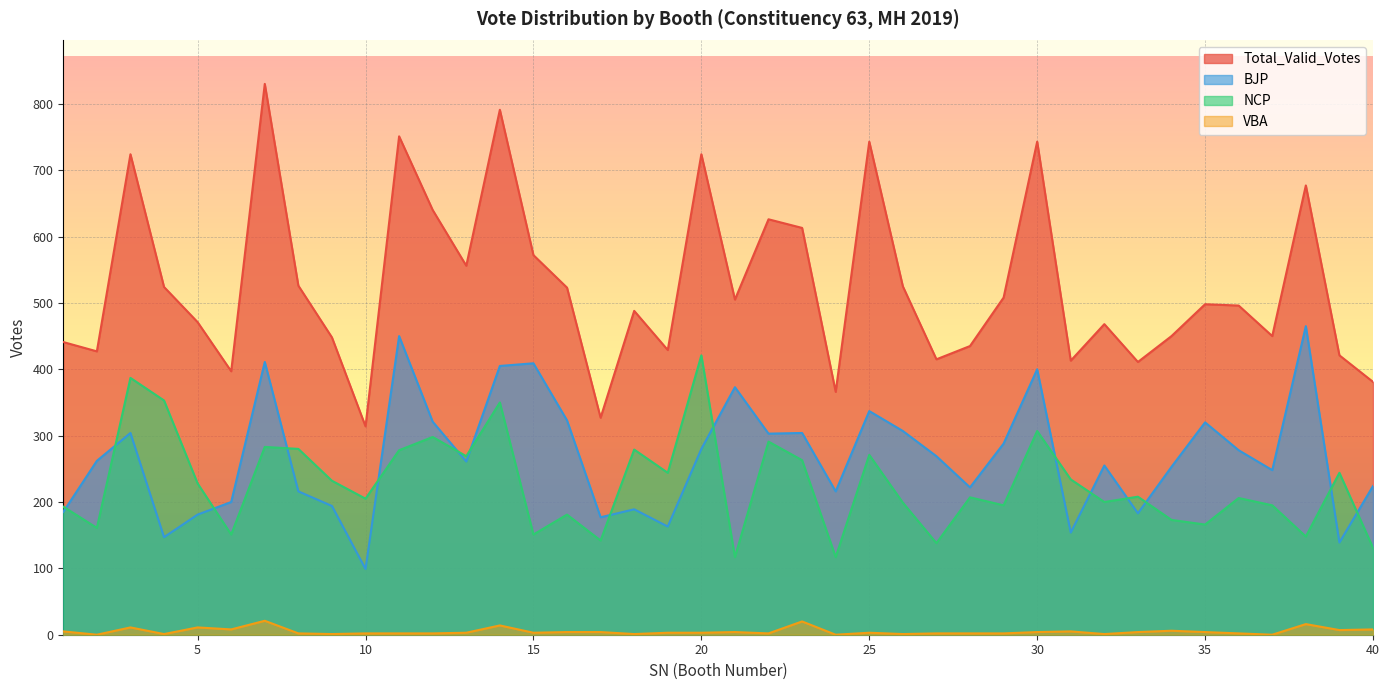

True or false: NCP and Total_Valid_Votes cross at least once.

False